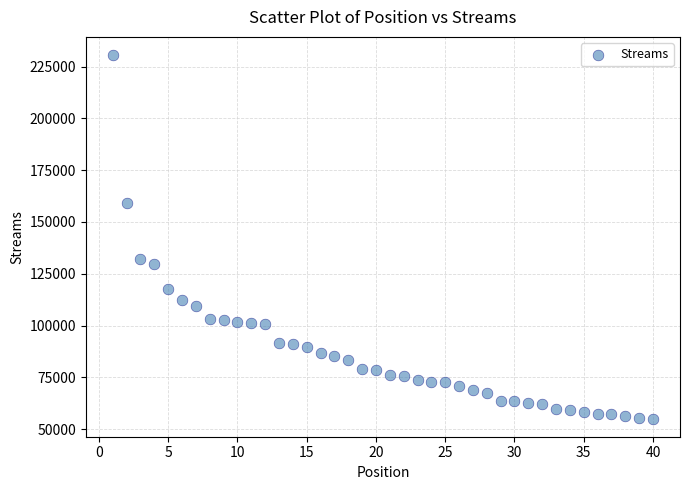

What is the range of Y values (max minus min)?

175448